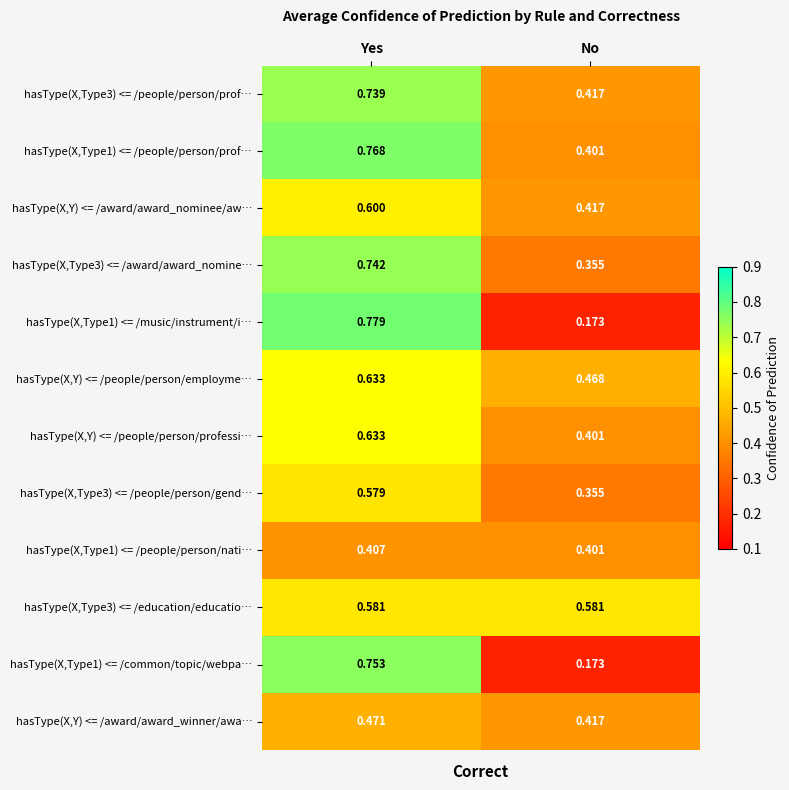

At which category is the sum across all series the highest?

Yes